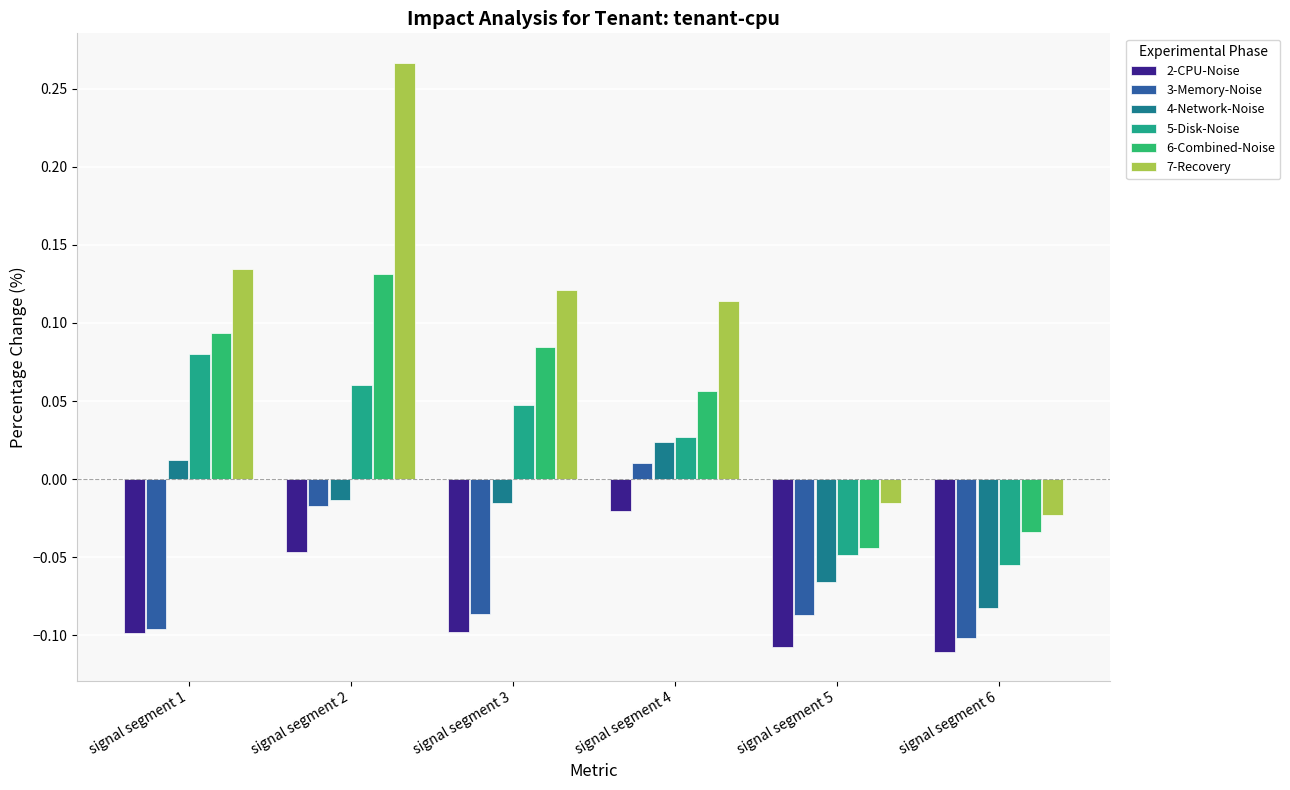

Count the number of data series in this chart.

6